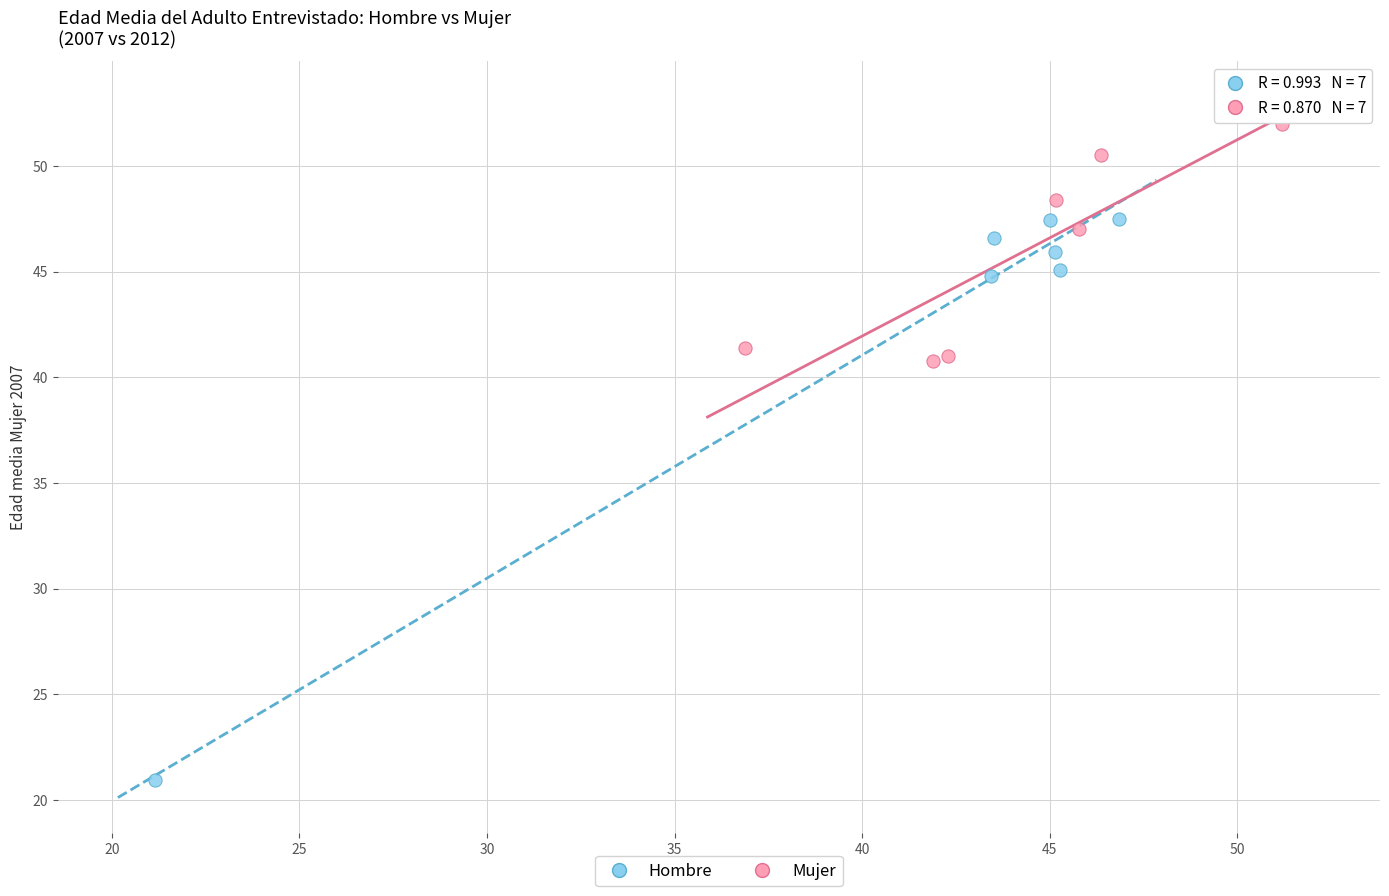

Which series has the widest spread of Y values?

Hombre